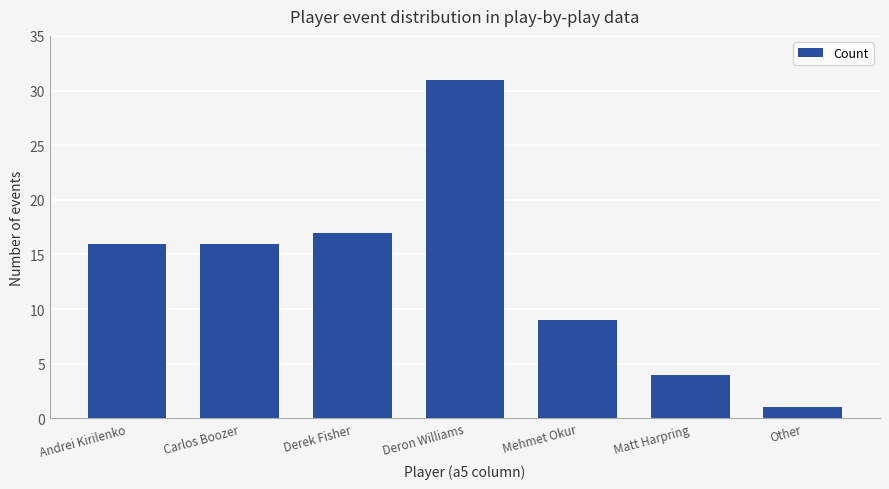

What is the ratio of the value at Mehmet Okur to the value at Matt Harpring?

2.2